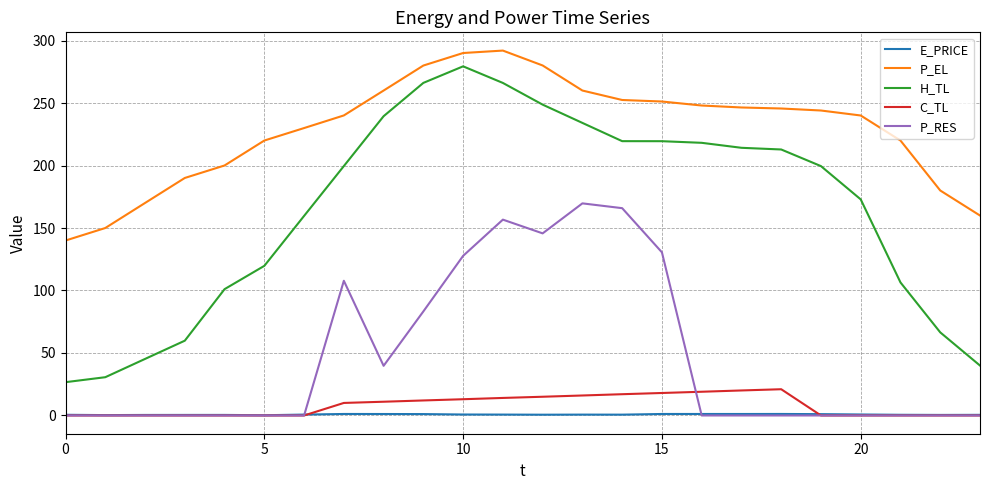

What is the sum of all H_TL values?

3945.5